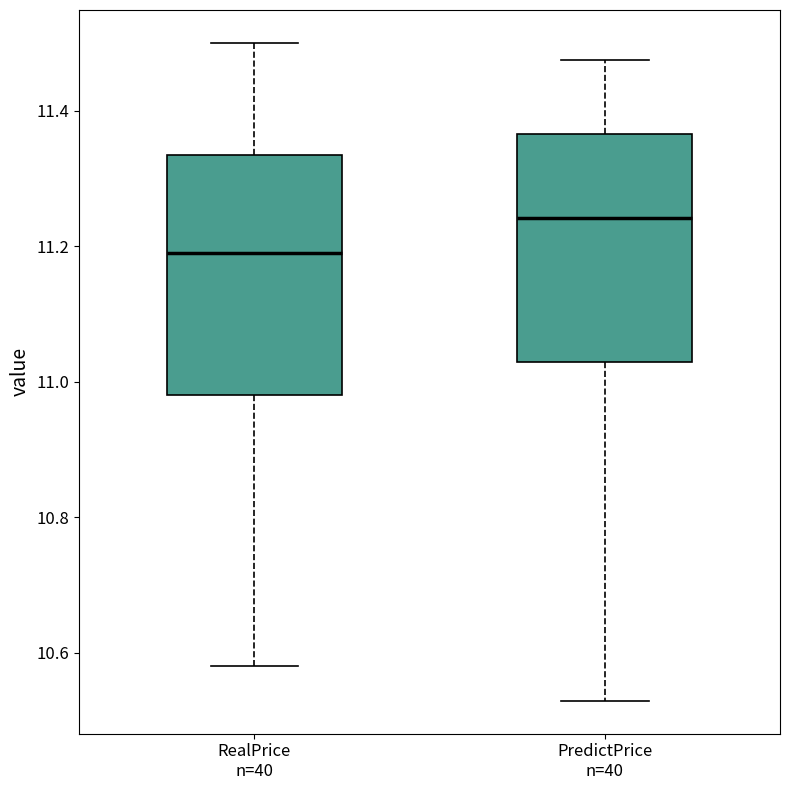

Reading left to right, transcribe this box plot: for each box, give where its median line is, the range the box spans, and where its two whiskers end, as read against the y-axis. The values are not printed on the chart, so give them approximately, as read against the axis.

RealPrice n=40: median 11.20, box 10.98 to 11.34, whiskers 10.58 to 11.50
PredictPrice n=40: median 11.24, box 11.02 to 11.36, whiskers 10.52 to 11.48